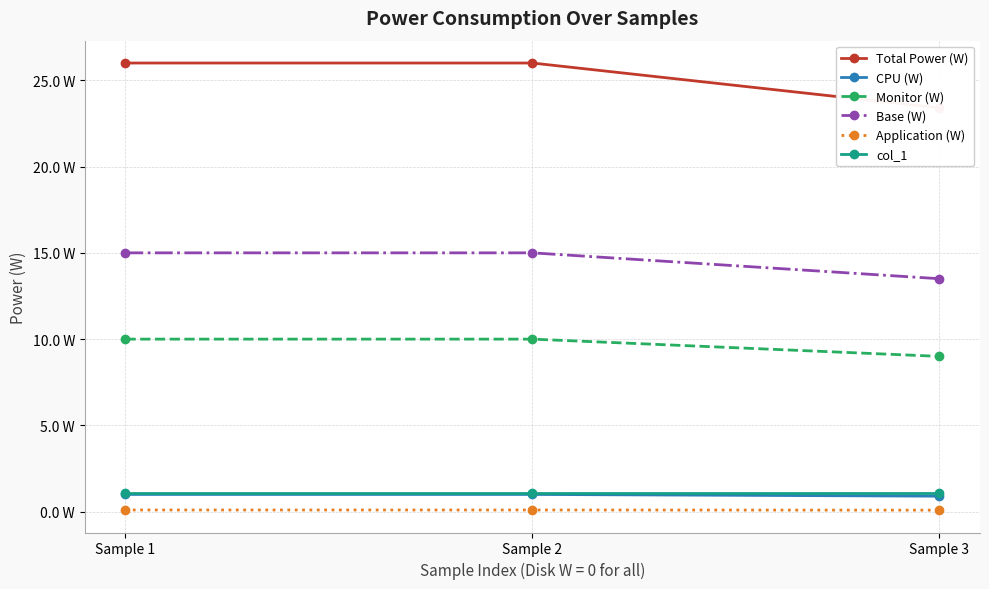

Which has a higher value, Sample 1 or Sample 2?

Sample 1